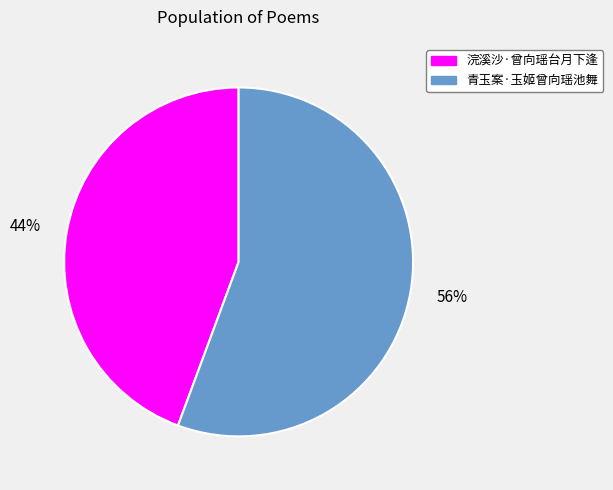

Combined, do 浣溪沙·曾向瑶台月下逢 and 青玉案·玉姬曾向瑶池舞 account for over 50%?

Yes